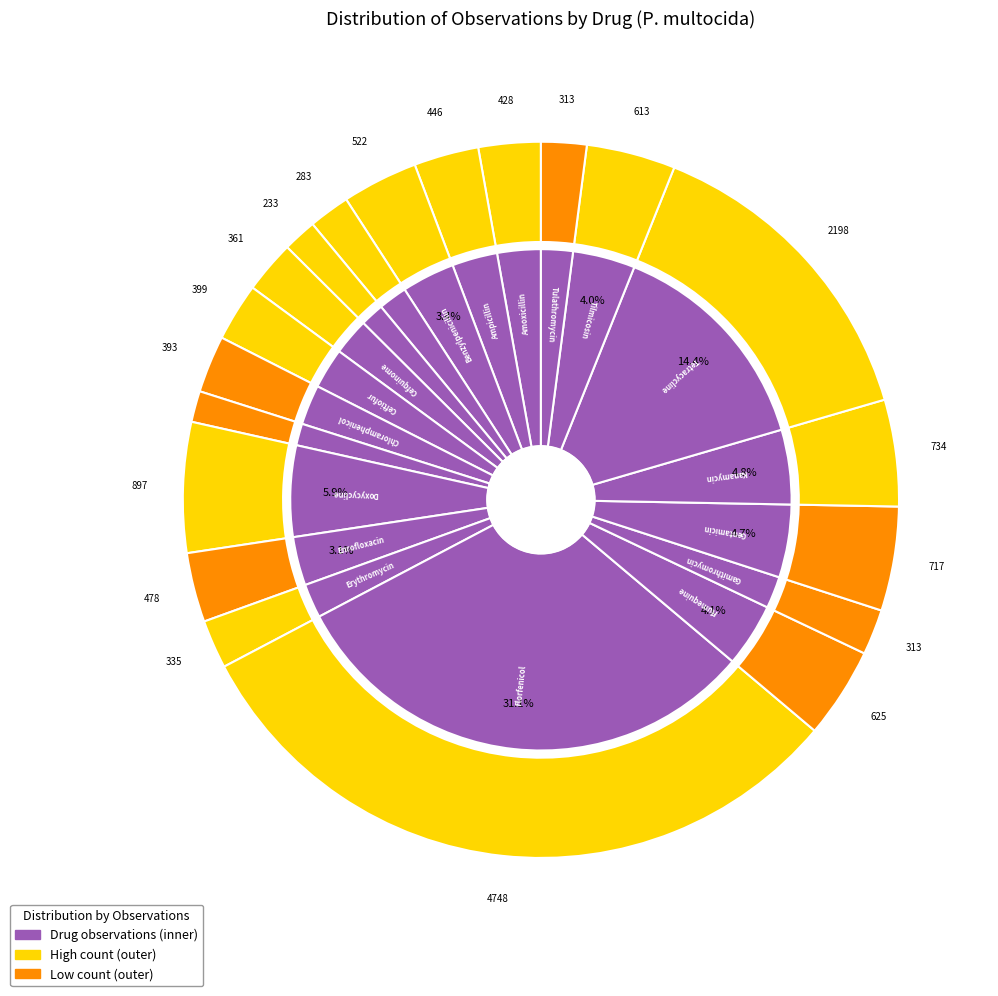

The Amoxicillin slice represents 3% of the pie. True or false?

True